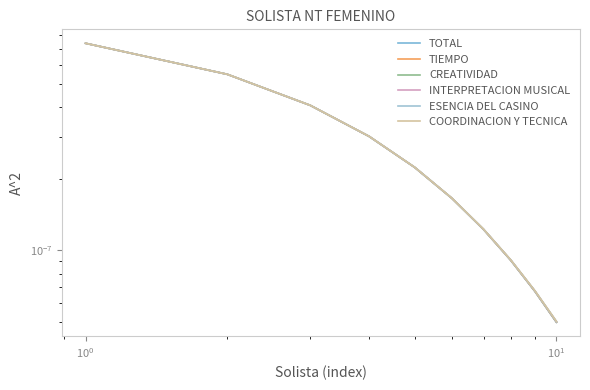

List the series in order of their overall mean, highest first.

COORDINACION Y TECNICA, ESENCIA DEL CASINO, INTERPRETACION MUSICAL, CREATIVIDAD, TIEMPO, TOTAL